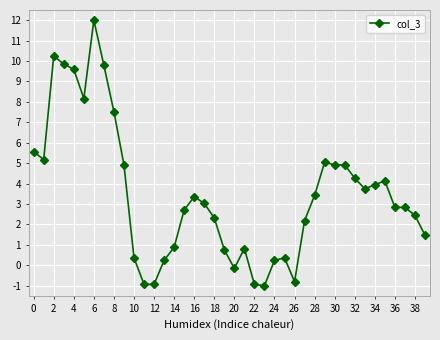

What is the greatest value displayed?

12.0